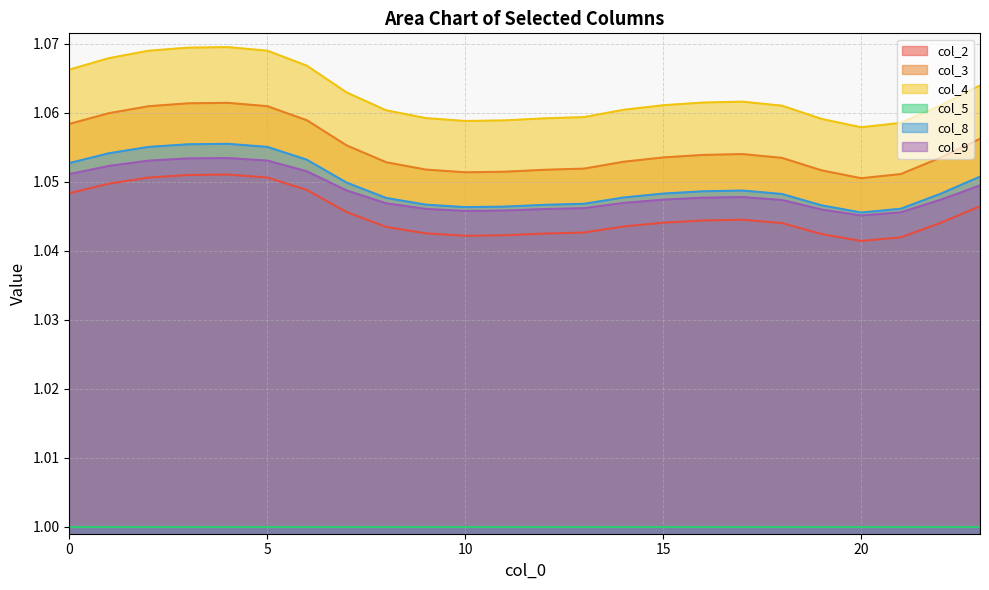

How many col_9 values are between 1 and 2?

24